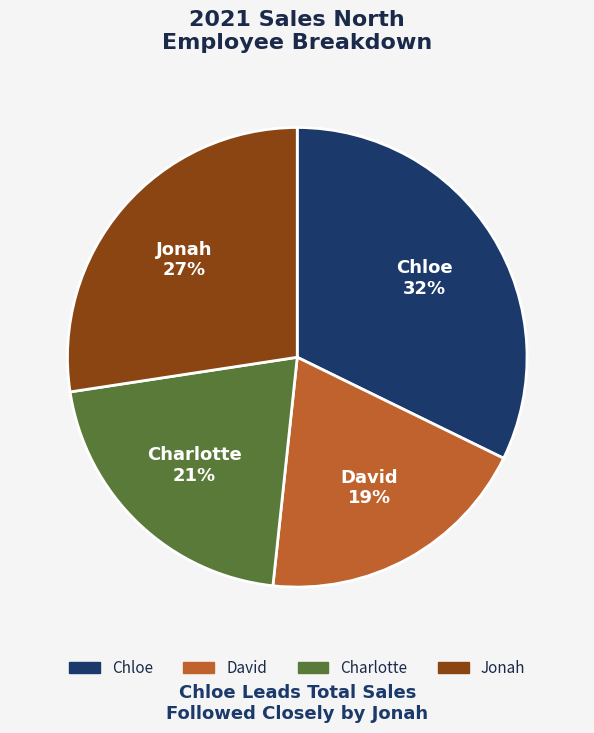

Is the sum of Charlotte and David greater than half?

No